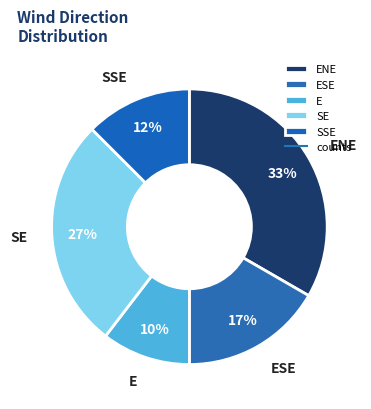

How many slices are in this pie chart?

5